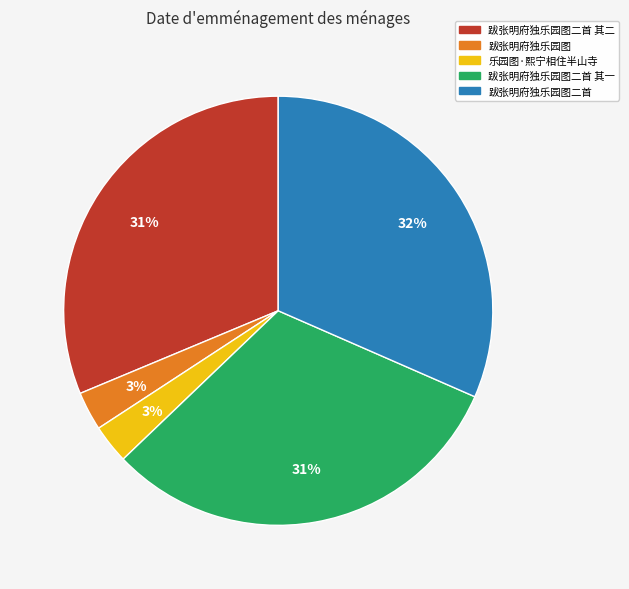

Is there a majority slice in this chart?

No